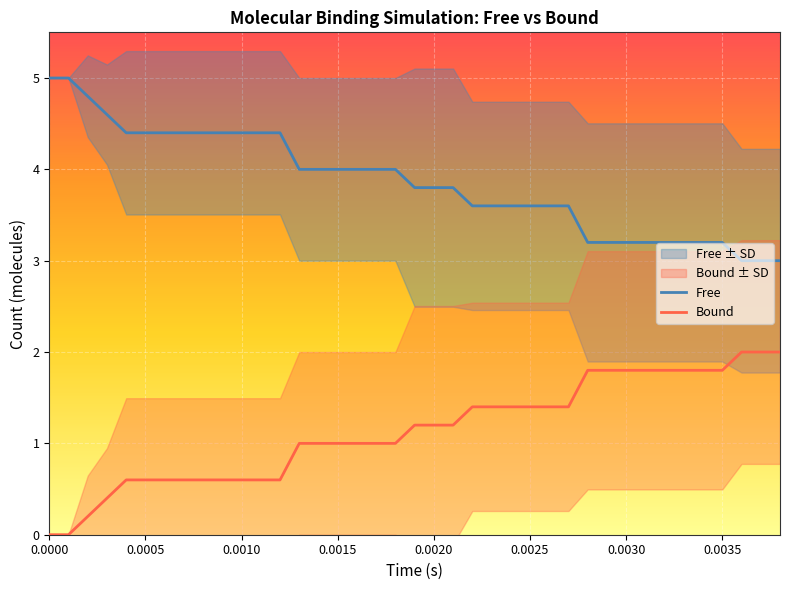

True or false: Free and Bound cross at least once.

False